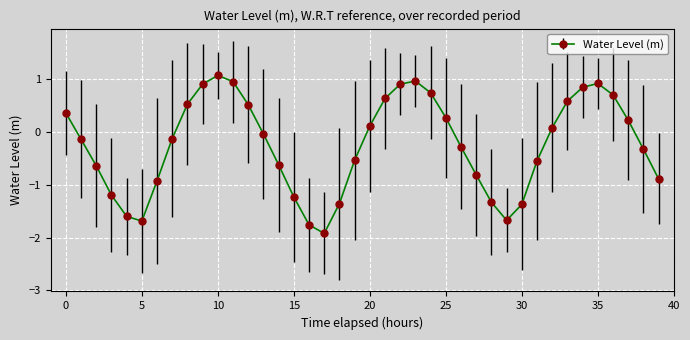

What is the sum of all values?

-9.6